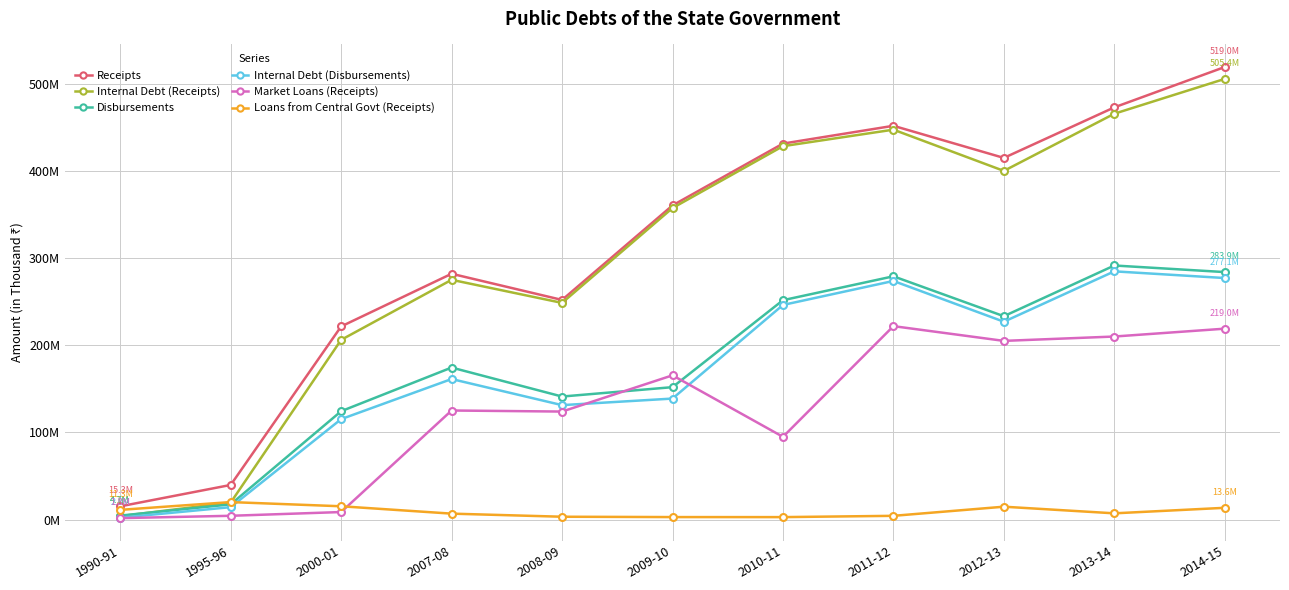

Which series changed the most between 1995-96 and 2008-09?

Internal Debt (Receipts)